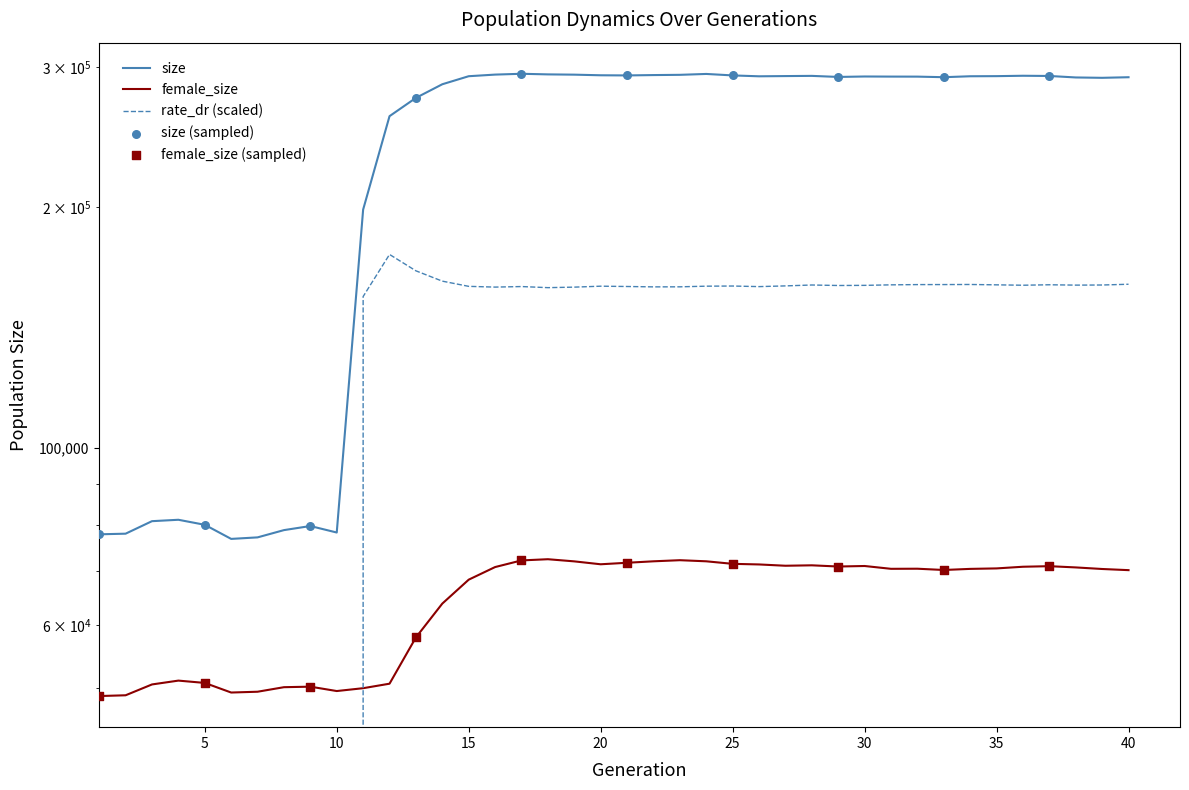

Which series reaches the maximum Y coordinate?

size